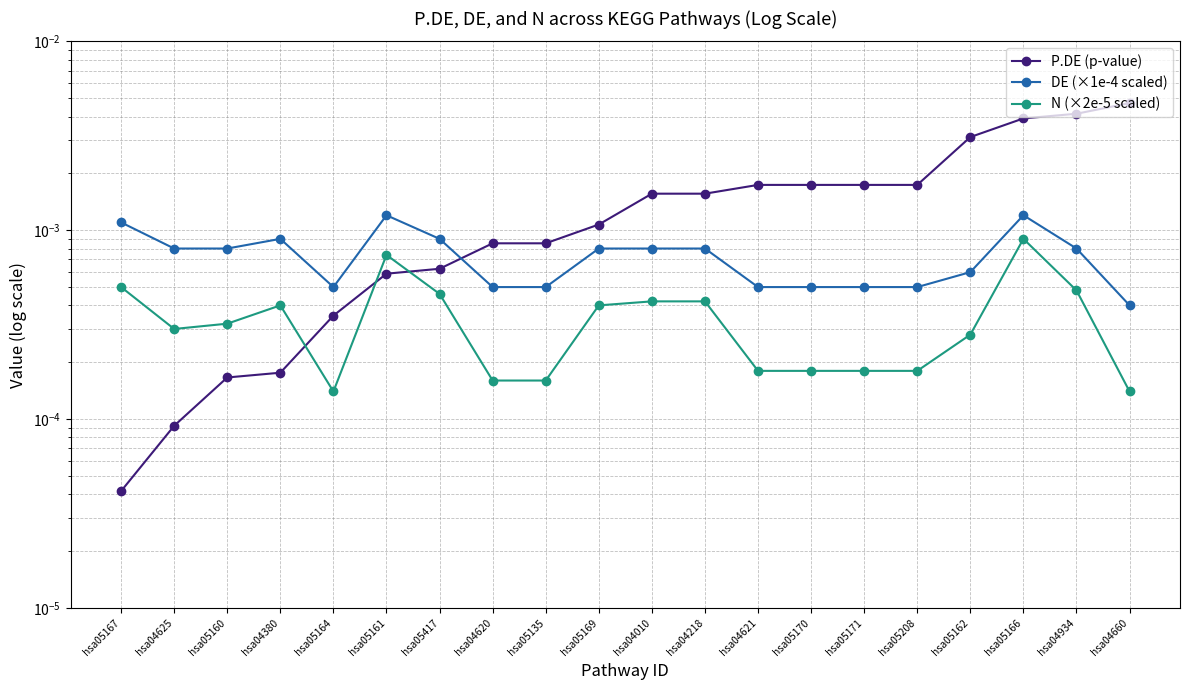

Which series changed the most between hsa04621 and hsa05170?

P.DE (p-value)